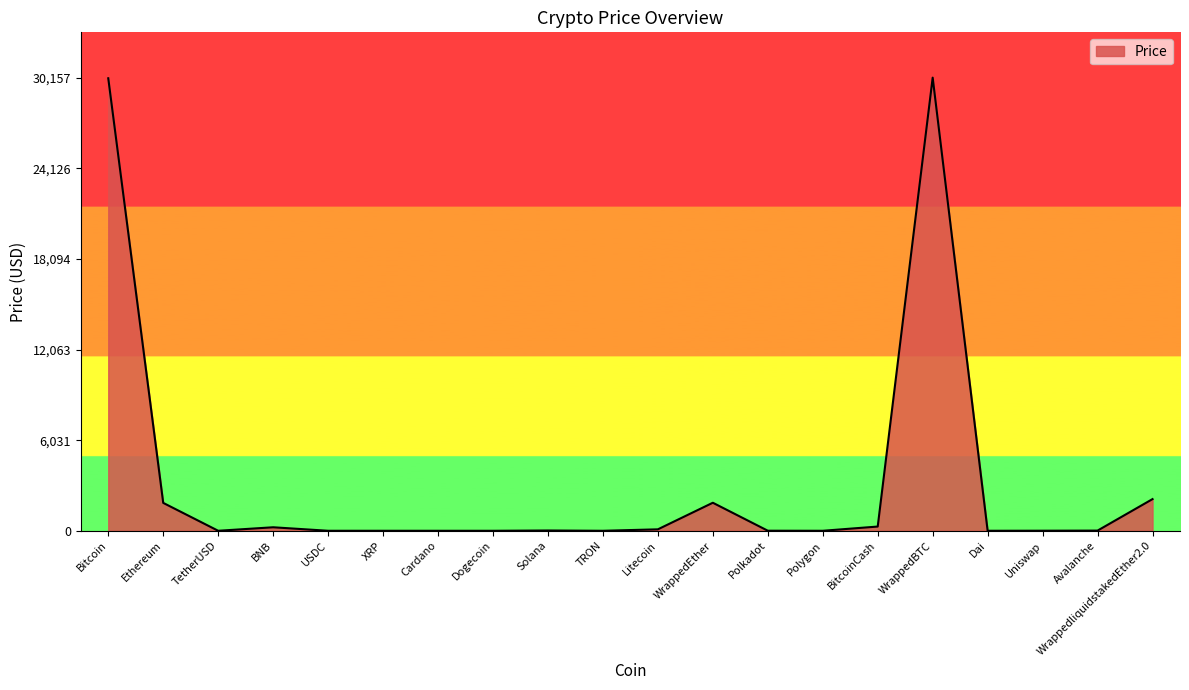

What is the ratio of the value at XRP to the value at USDC?

0.5